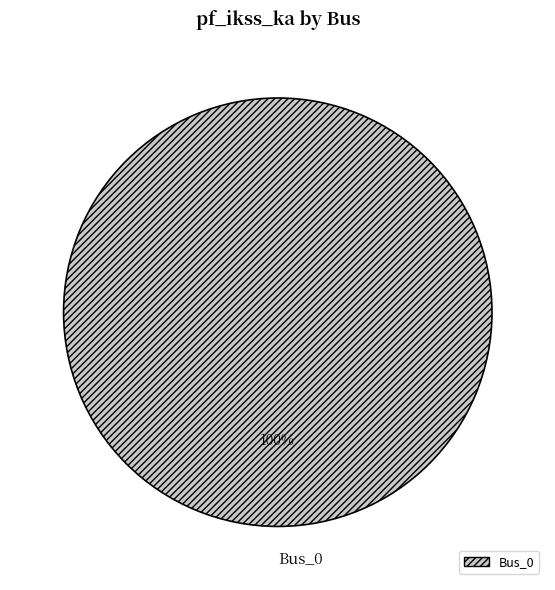

Does Bus_0 represent more than half of the total?

Yes